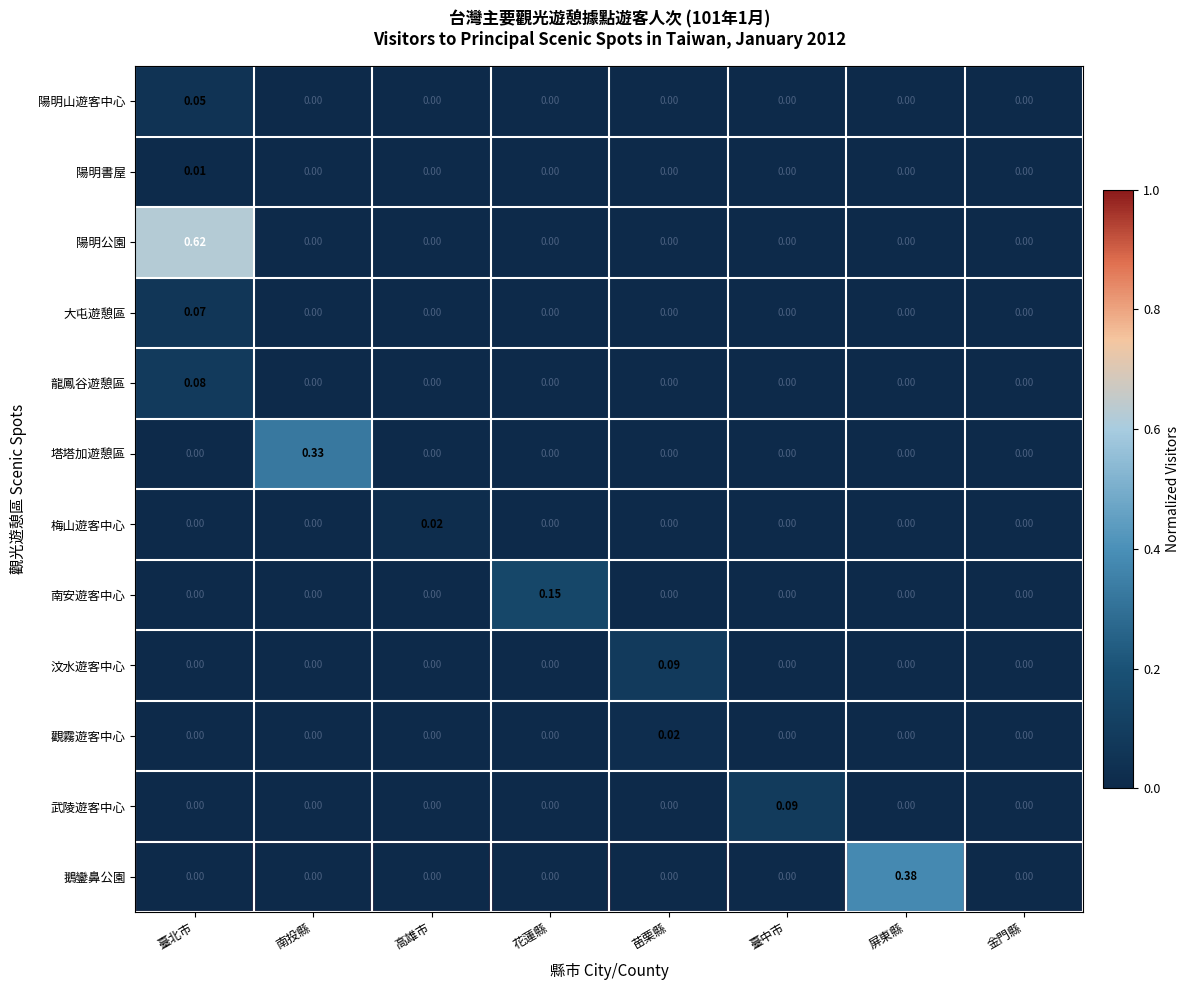

At which category is the sum across all series the highest?

臺北市